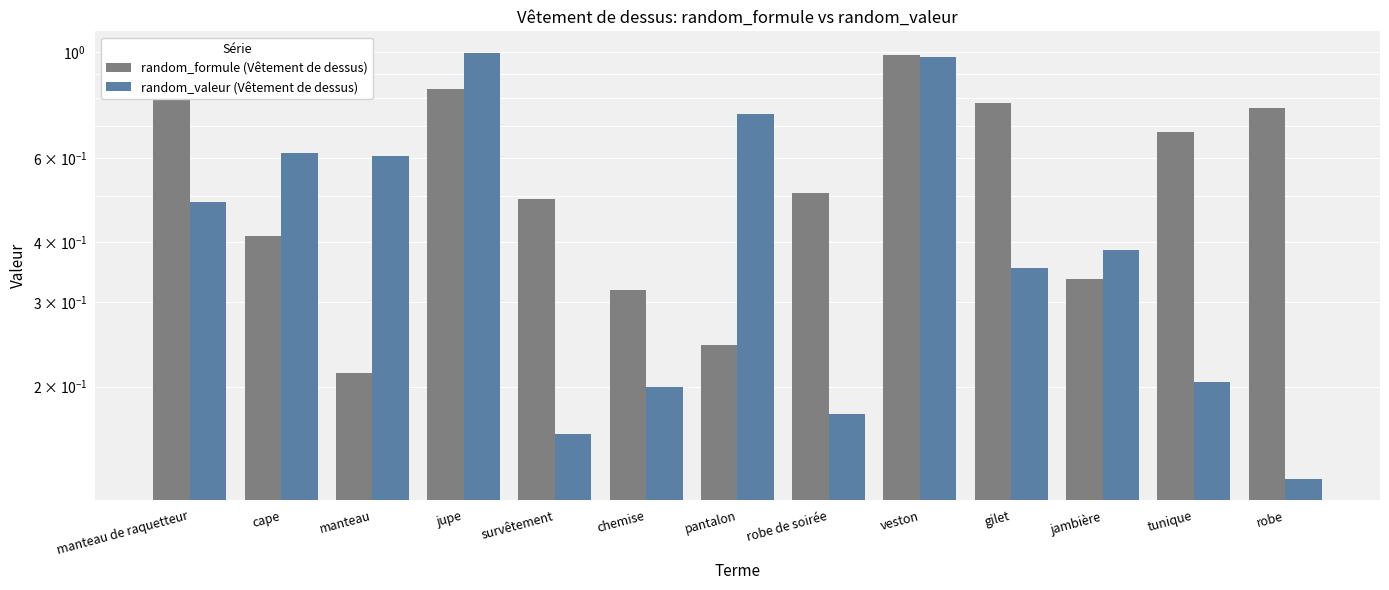

Reading left to right, transcribe all the data shown in this chart.

random_formule (Vêtement de dessus): 0.9	0.4	0.2	0.8	0.5	0.3	0.2	0.5	1.0	0.8	0.3	0.7	0.8
random_valeur (Vêtement de dessus): 0.5	0.6	0.6	1.0	0.2	0.2	0.7	0.2	1.0	0.4	0.4	0.2	0.1